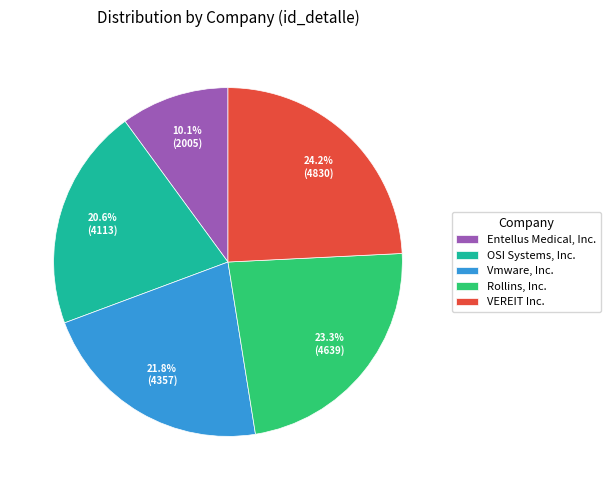

What percentage is NOT represented by Rollins, Inc.?

76.7%